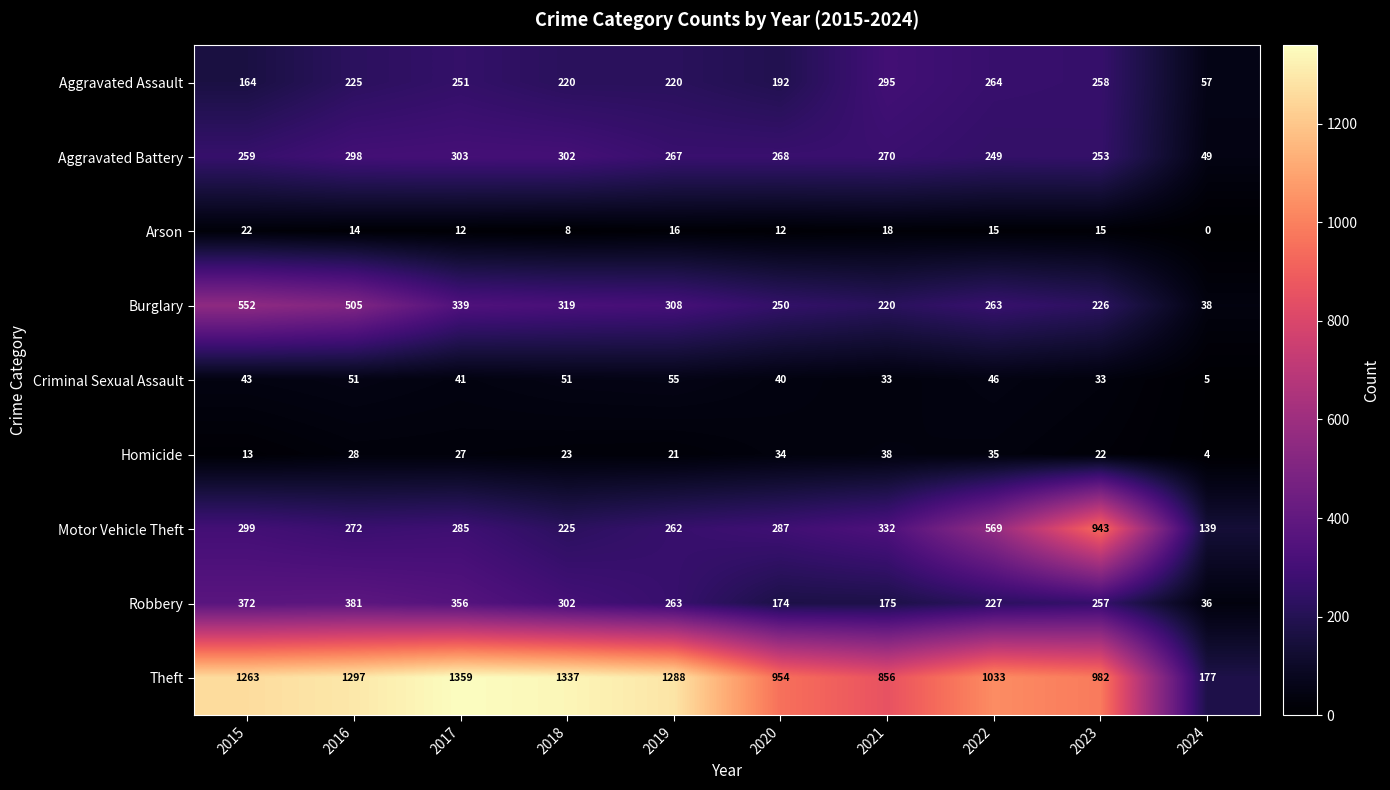

List the labels in order of Burglary value, largest first.

2015, 2016, 2017, 2018, 2019, 2022, 2020, 2023, 2021, 2024